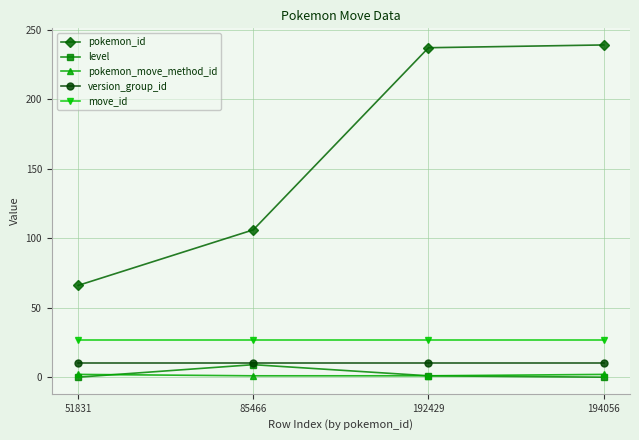

True or false: pokemon_id and pokemon_move_method_id intersect in this chart.

False